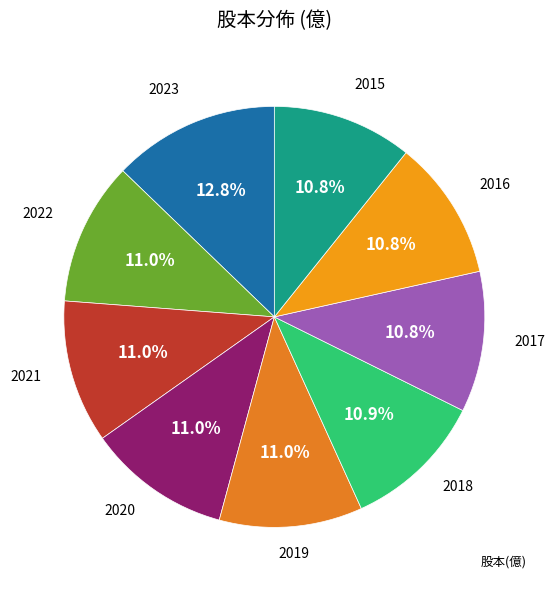

How many segments does this pie chart have?

9